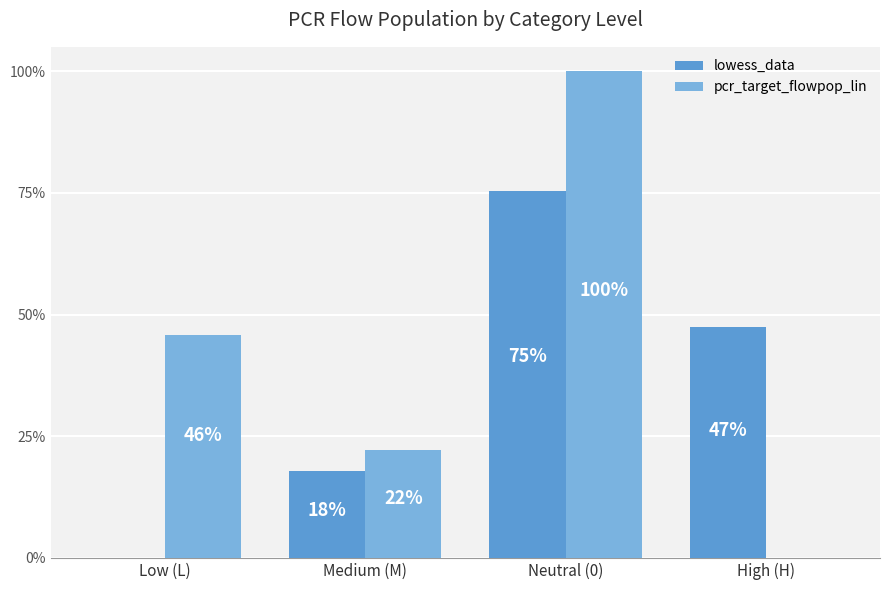

Are the bars grouped side by side (vs. stacked)?

Yes